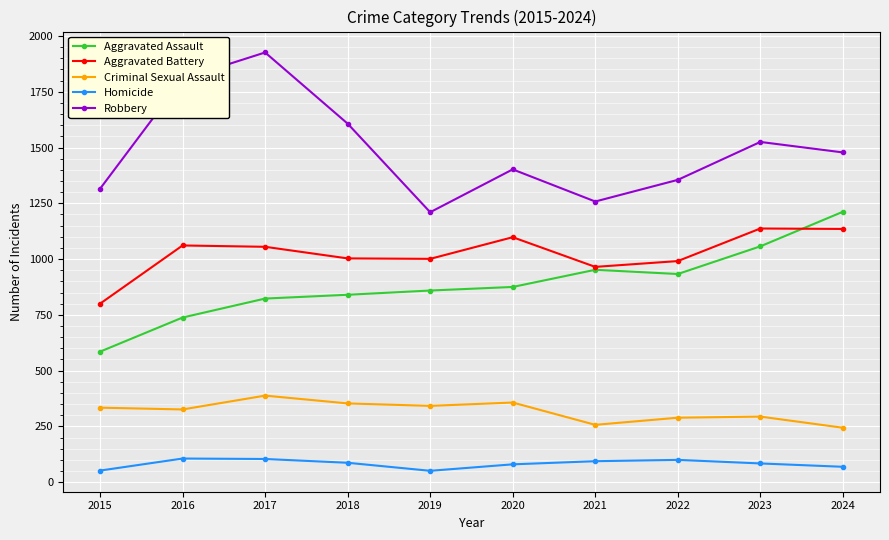

At which category is the sum across all series the highest?

2017